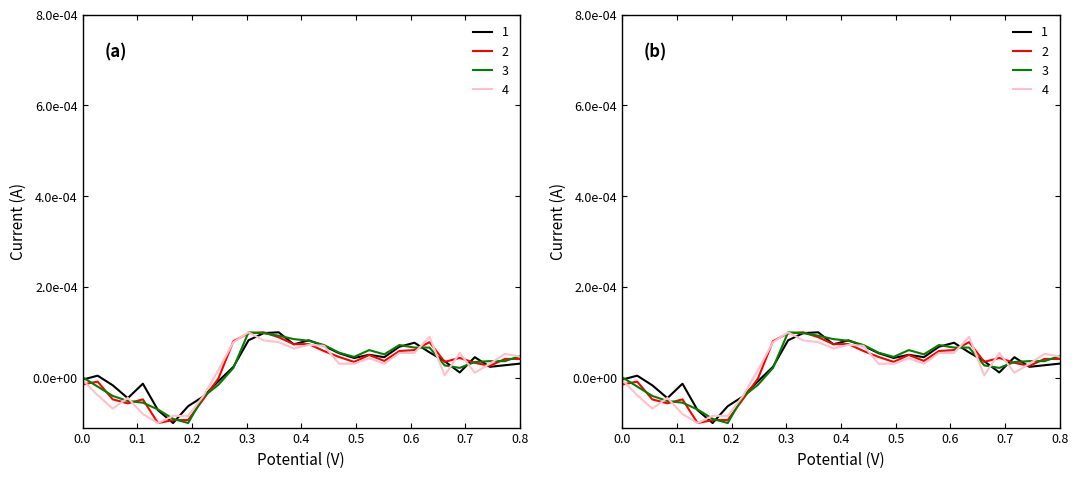

How many values in 3 are below zero?

9